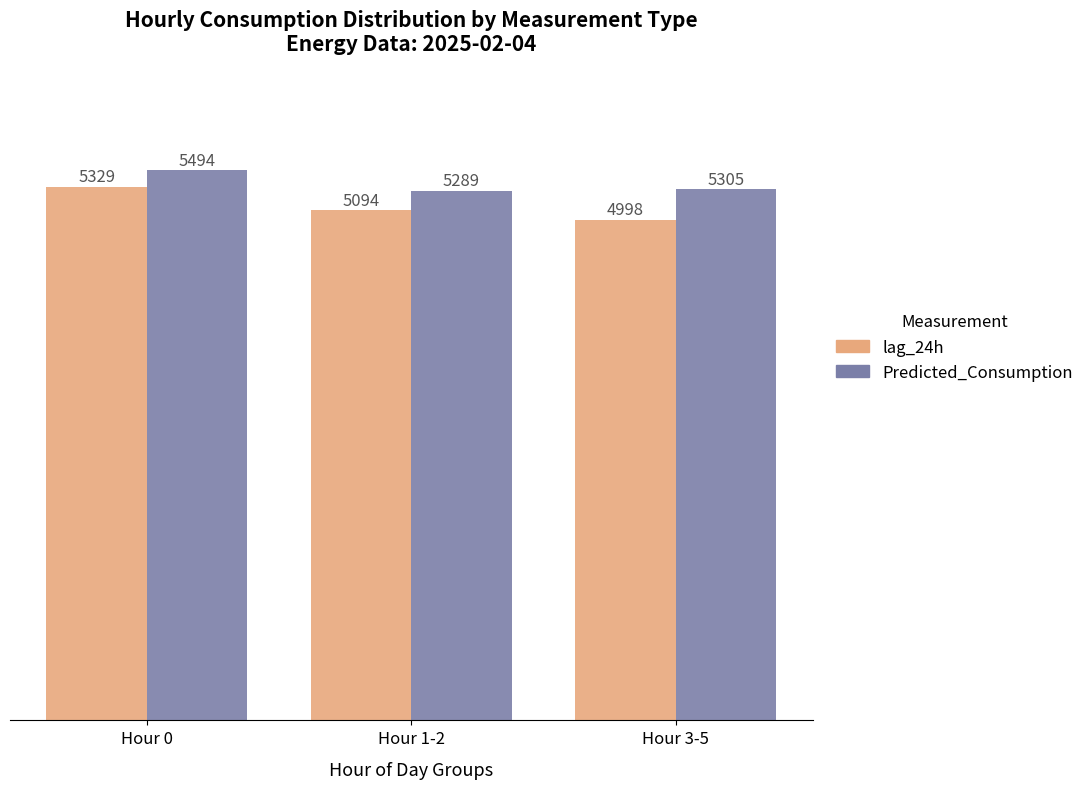

List the labels in order of Predicted_Consumption value, smallest first.

Hour 1-2, Hour 3-5, Hour 0